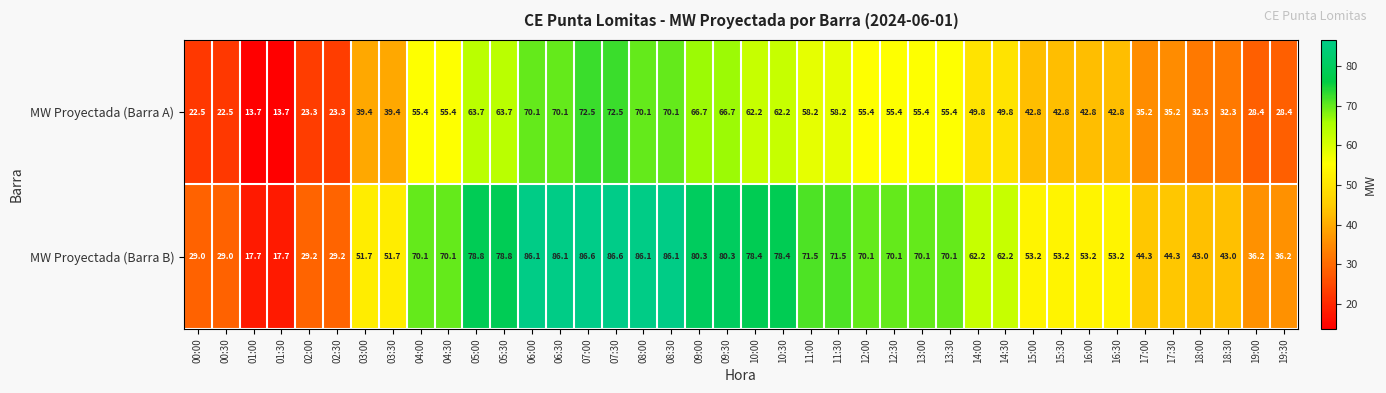

How many categories are shown in the chart?

40